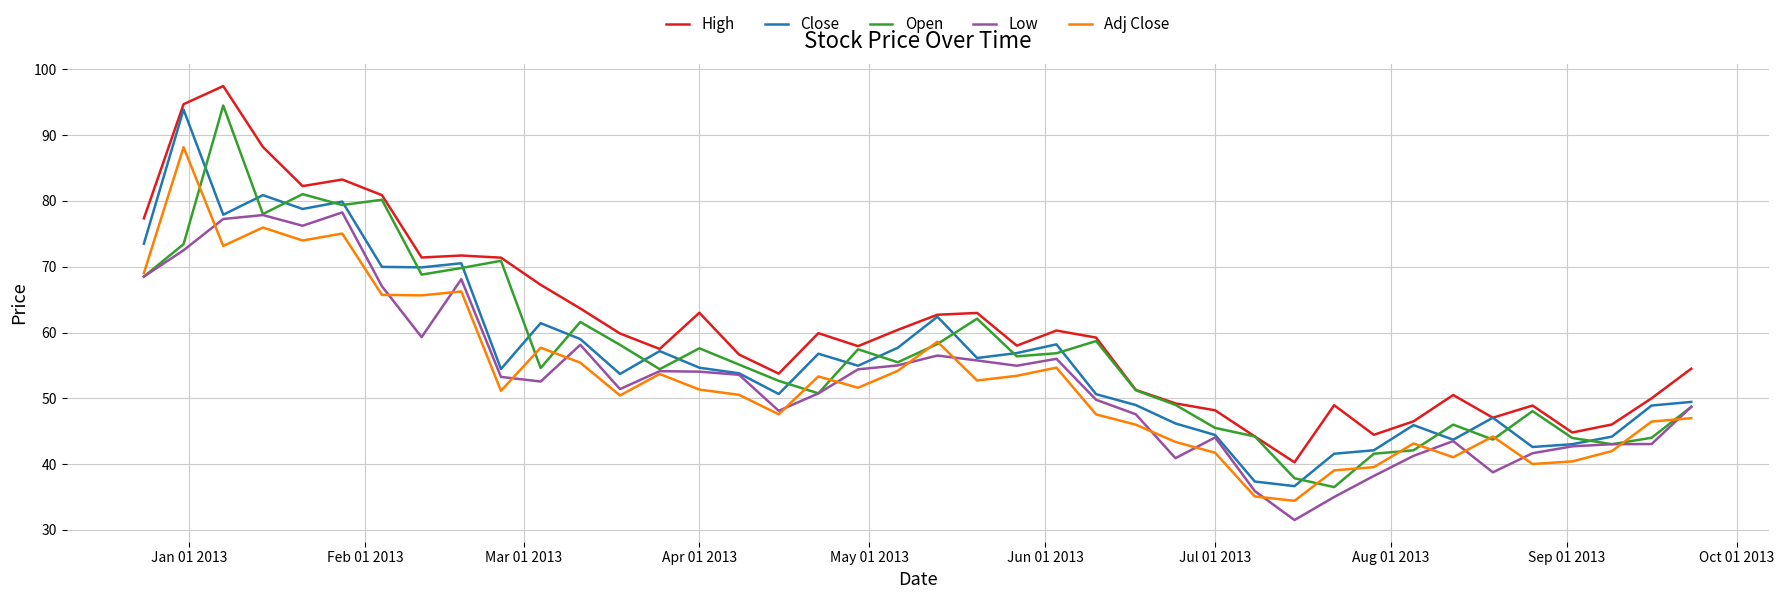

True or false: High and Low cross at least once.

False